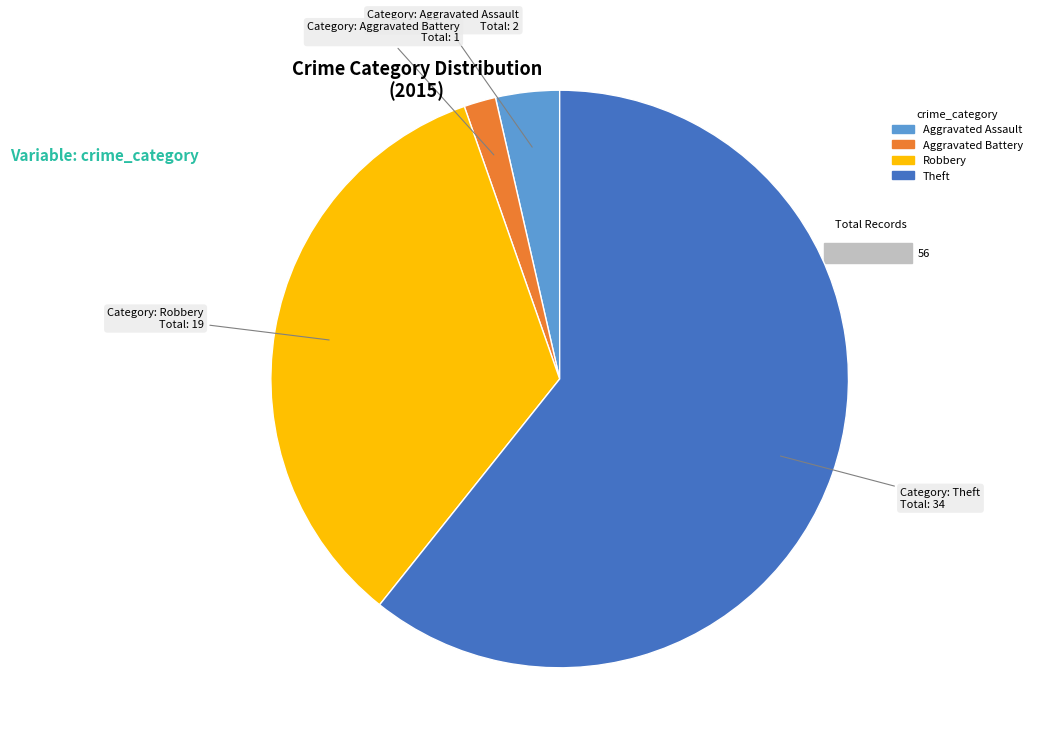

Do Aggravated Battery and Theft together represent more than half of the pie?

Yes